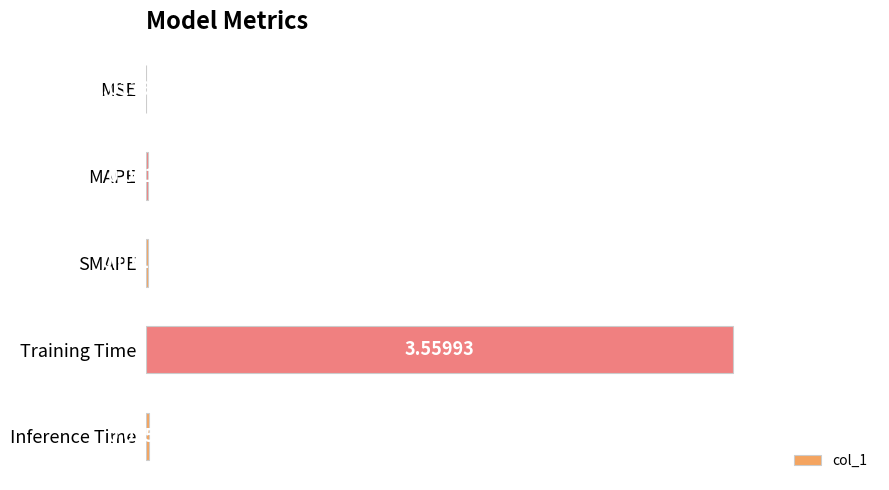

Between SMAPE and MAPE, which is larger?

SMAPE